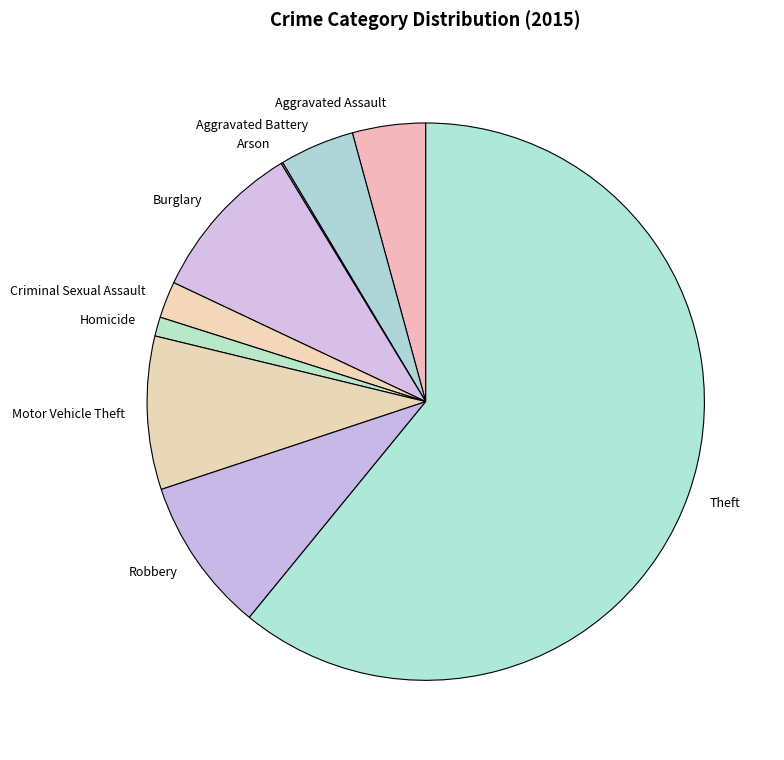

Do Aggravated Assault and Criminal Sexual Assault together represent more than half of the pie?

No